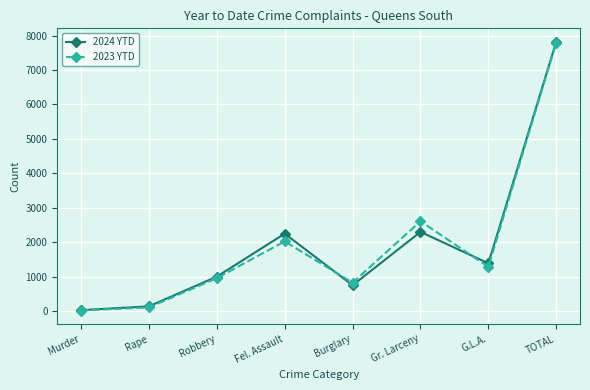

What is the label of the 3rd point from the left?

Robbery